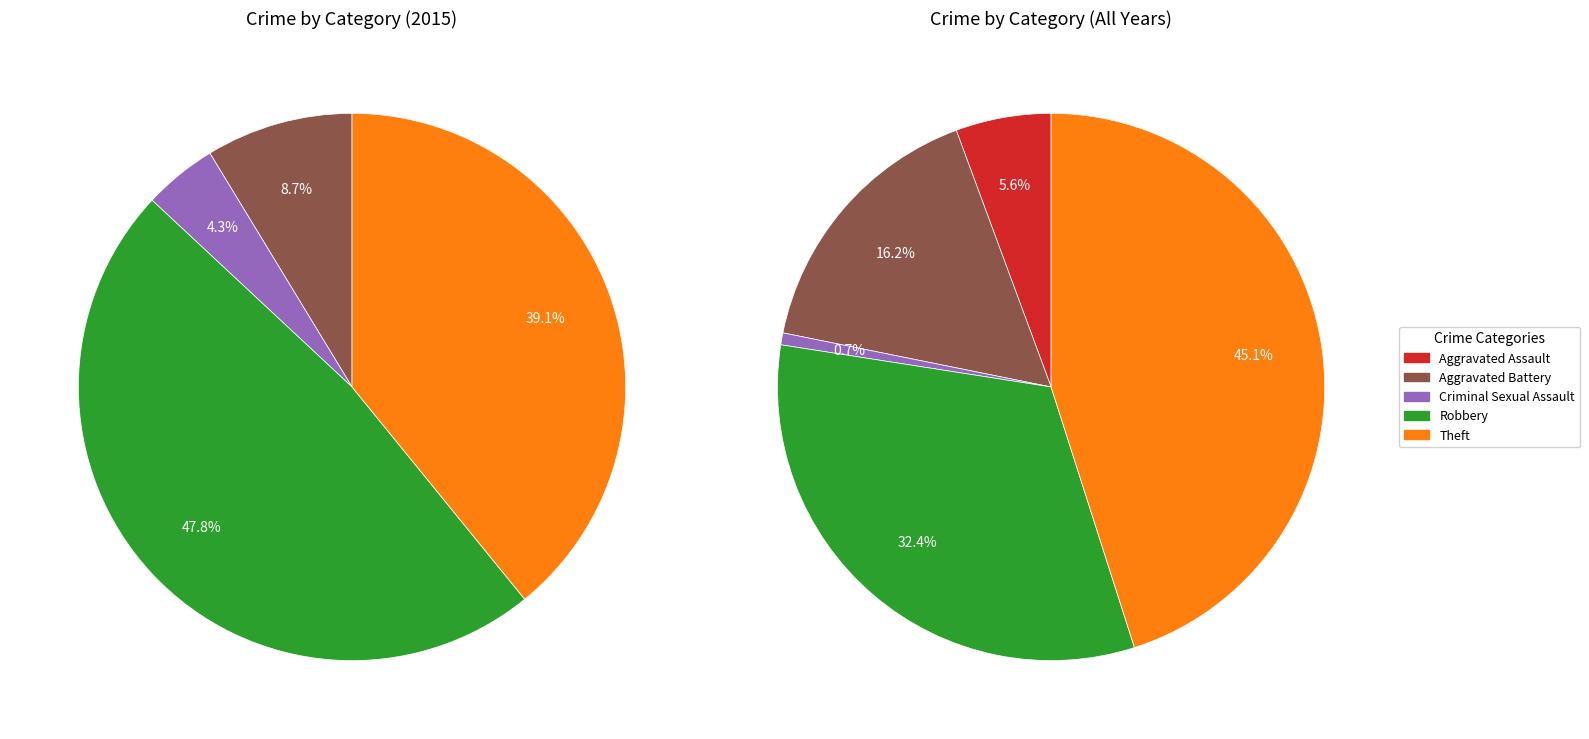

Count the number of slices in the pie.

5